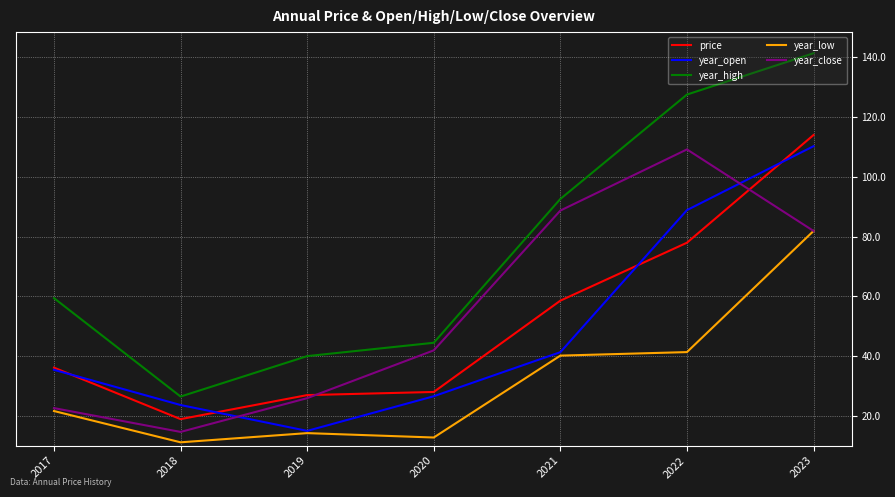

True or false: year_high and price cross at least once.

False